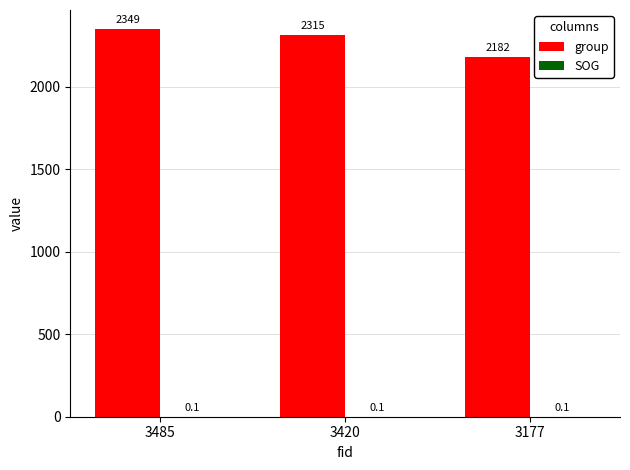

Which series changed the most between 3485 and 3420?

group